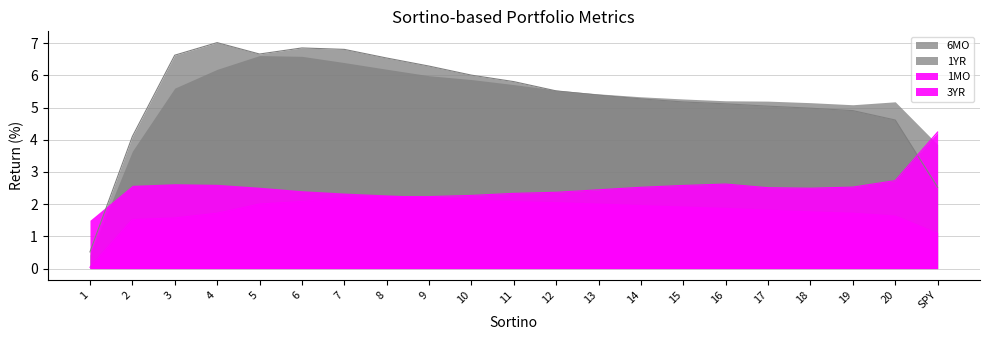

What is the label of the 9th point from the right?

13